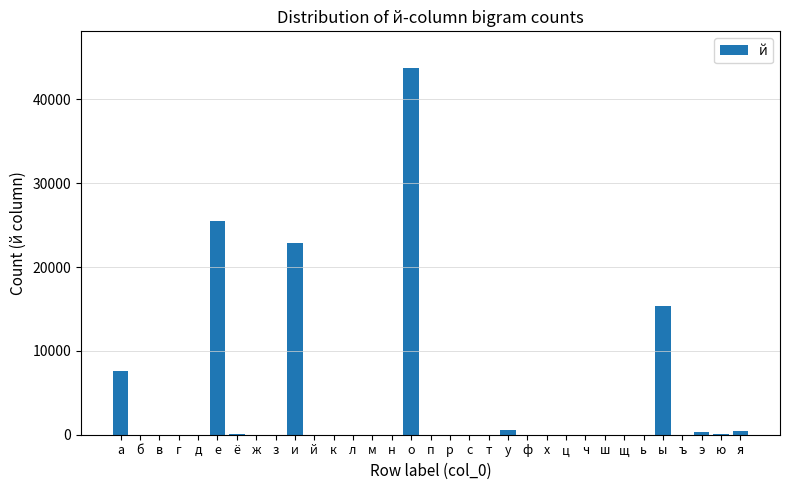

How many distinct data groups are displayed?

1